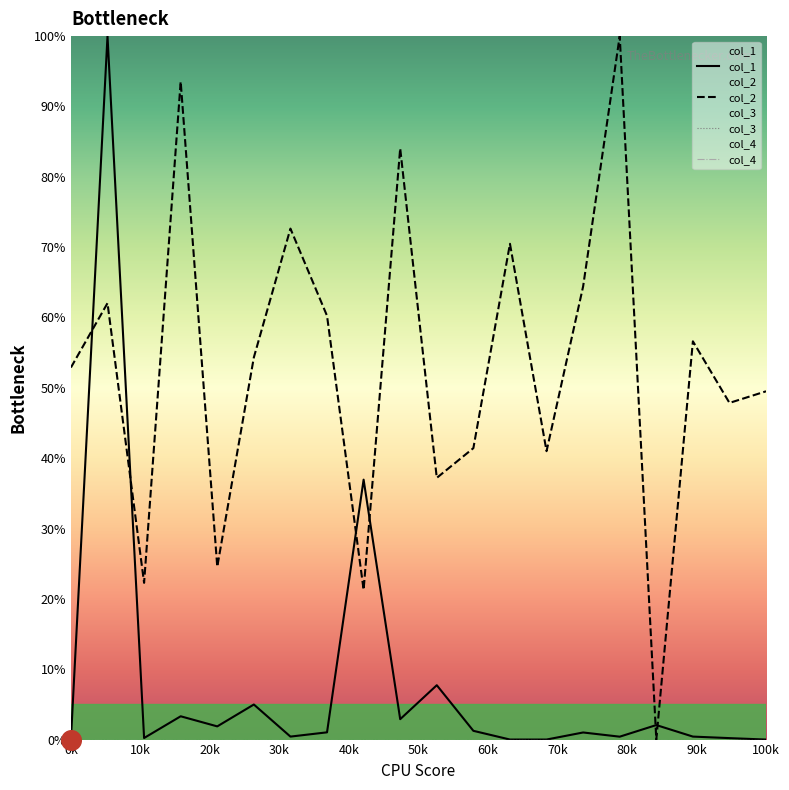

What is the highest value of the col_2 series?

100.0